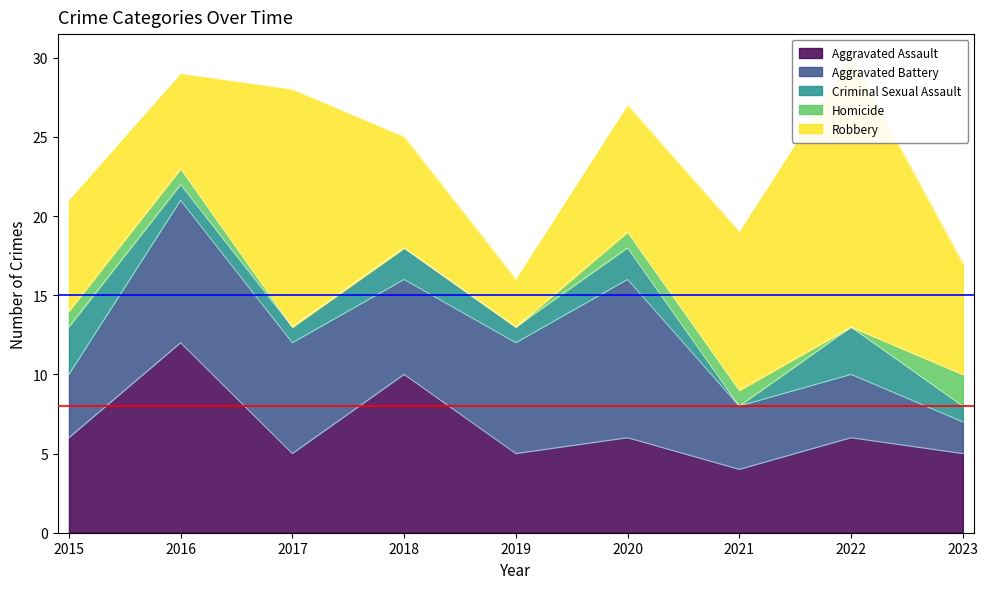

At which category does Aggravated Assault reach its first local valley?

2017